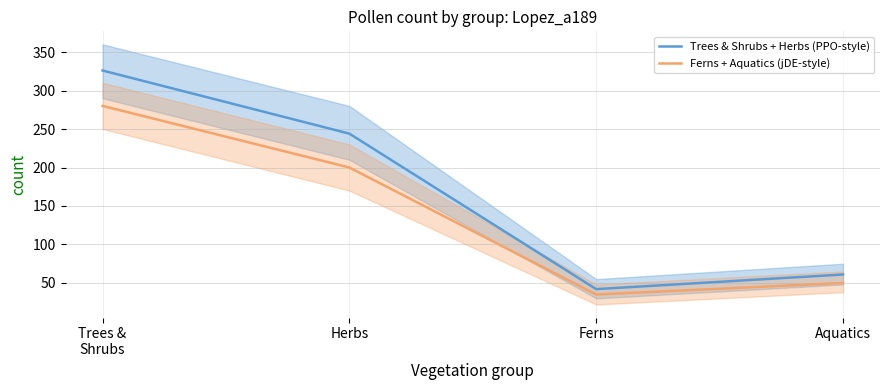

What position from the left is Ferns?

3